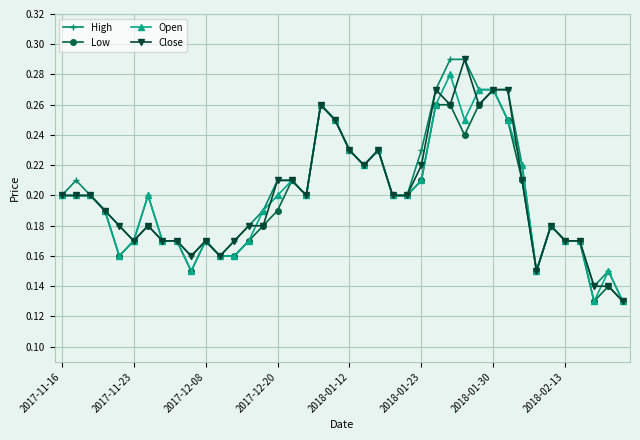

At how many categories does at least one series exceed 0?

40